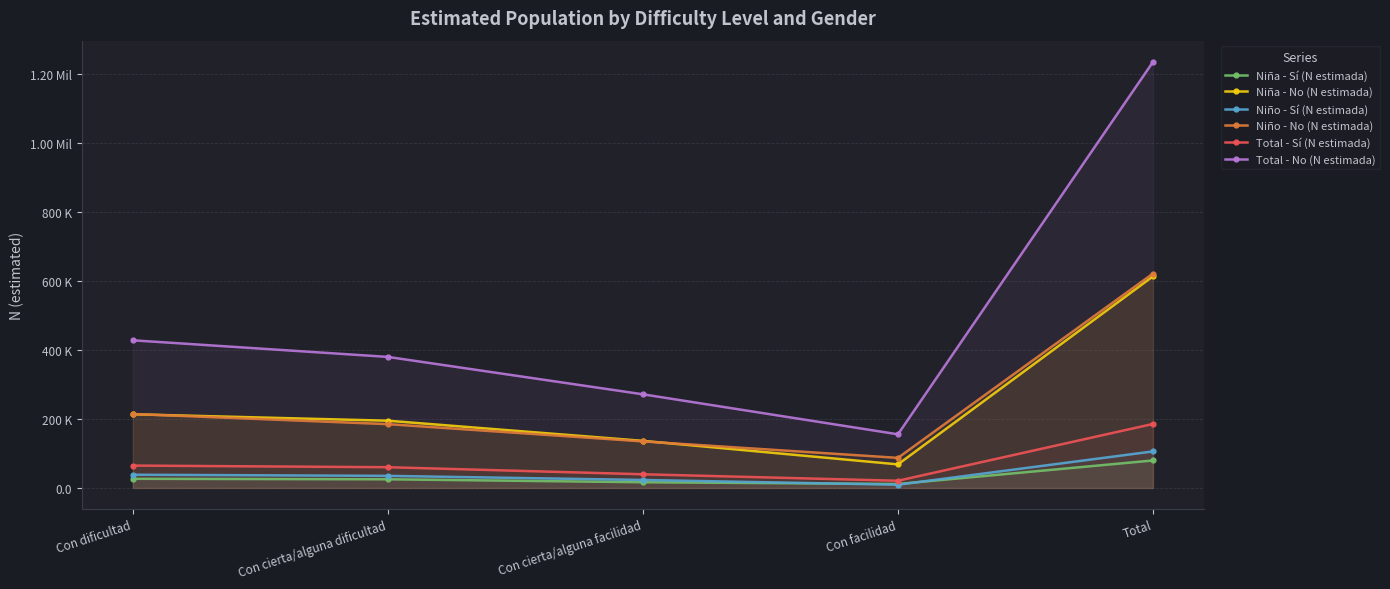

What is the label of the 2nd point from the right?

Con facilidad